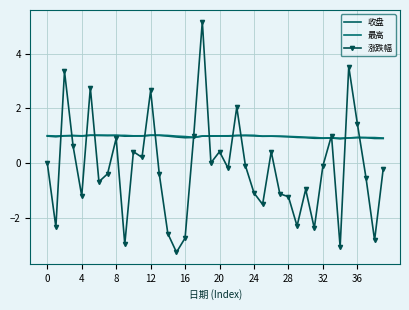

How many lines are shown in the chart?

3